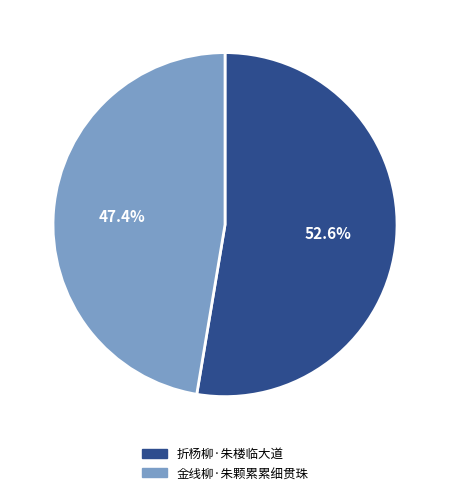

How many segments does this pie chart have?

2